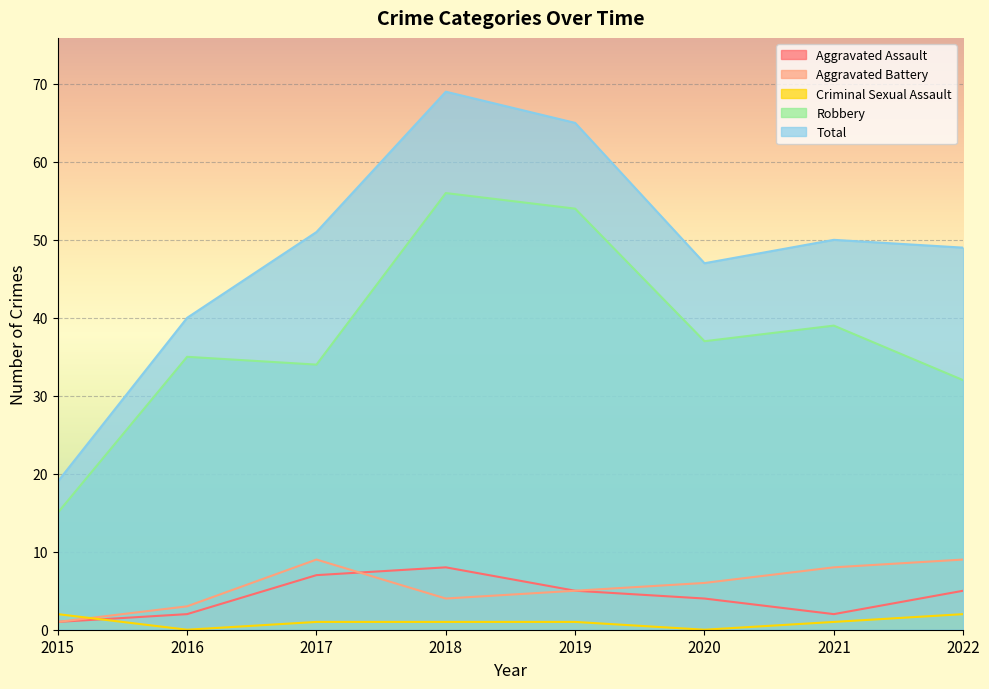

True or false: Robbery has a value of 21 at 2020.

False